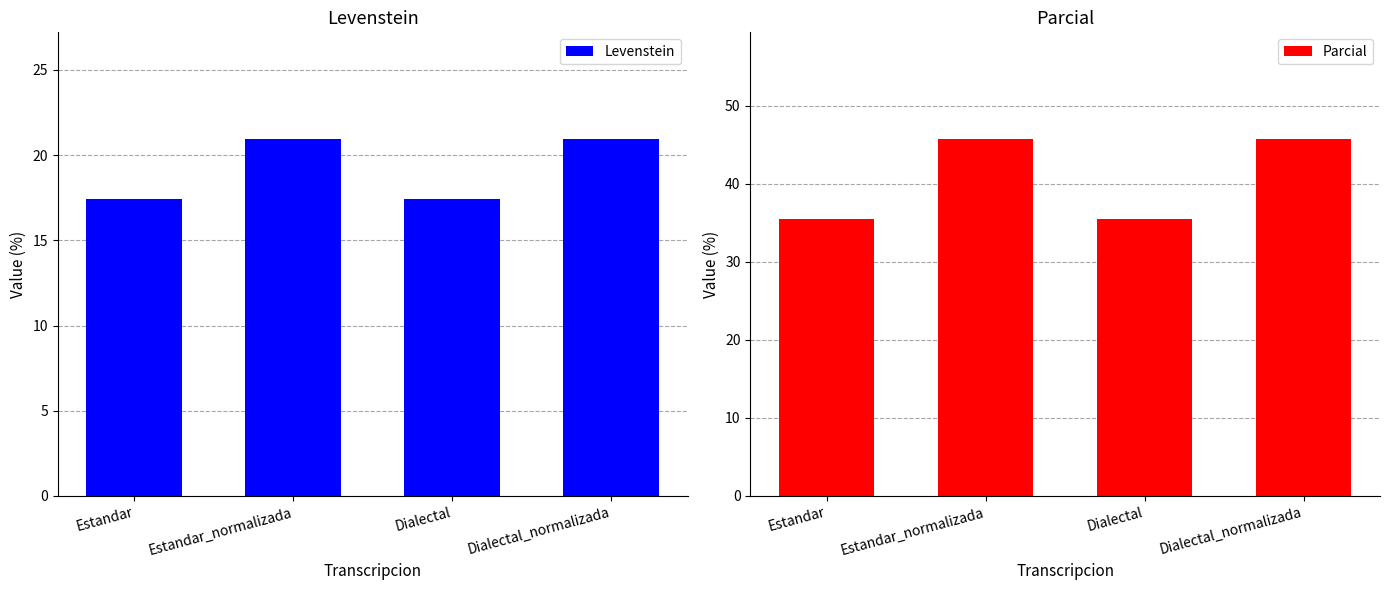

What is the value of the Parcial bar at the 1st from the left?

35.6